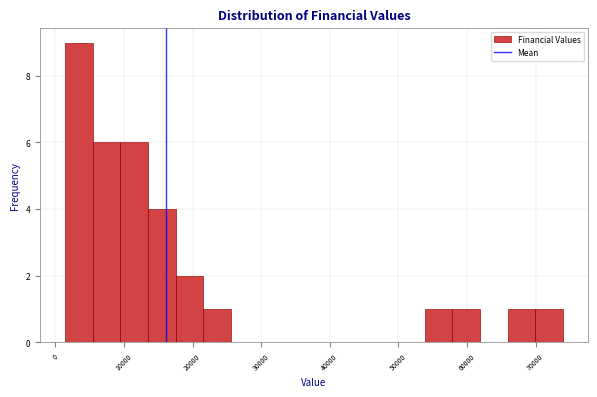

Reading left to right, transcribe this chart: for each bar, give the range it covers on the x-axis and its height. Neither the bar edges nor the heights are printed on the chart, so give them approximately, as read against the axes.

1000 to 5000: 9
5000 to 9000: 6
9000 to 13000: 6
13000 to 18000: 4
18000 to 22000: 2
22000 to 26000: 1
26000 to 30000: 0
30000 to 34000: 0
34000 to 38000: 0
38000 to 42000: 0
42000 to 46000: 0
46000 to 50000: 0
50000 to 54000: 0
54000 to 58000: 1
58000 to 62000: 1
62000 to 66000: 0
66000 to 70000: 1
70000 to 74000: 1